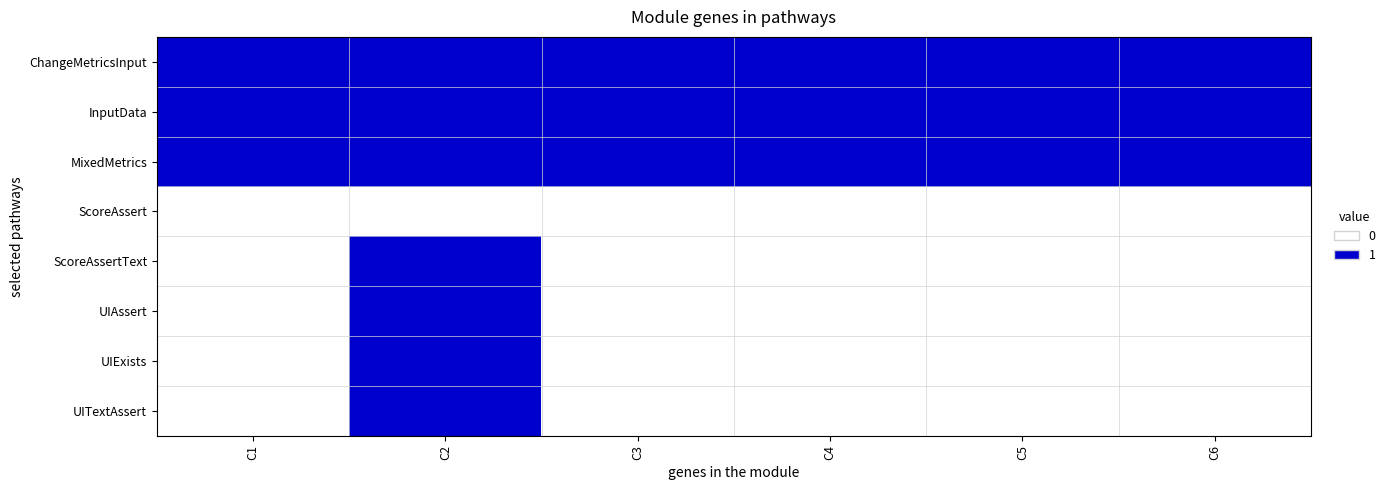

Rank the series by their maximum value, from lowest to highest.

ScoreAssert, ChangeMetricsInput, InputData, MixedMetrics, ScoreAssertText, UIAssert, UIExists, UITextAssert